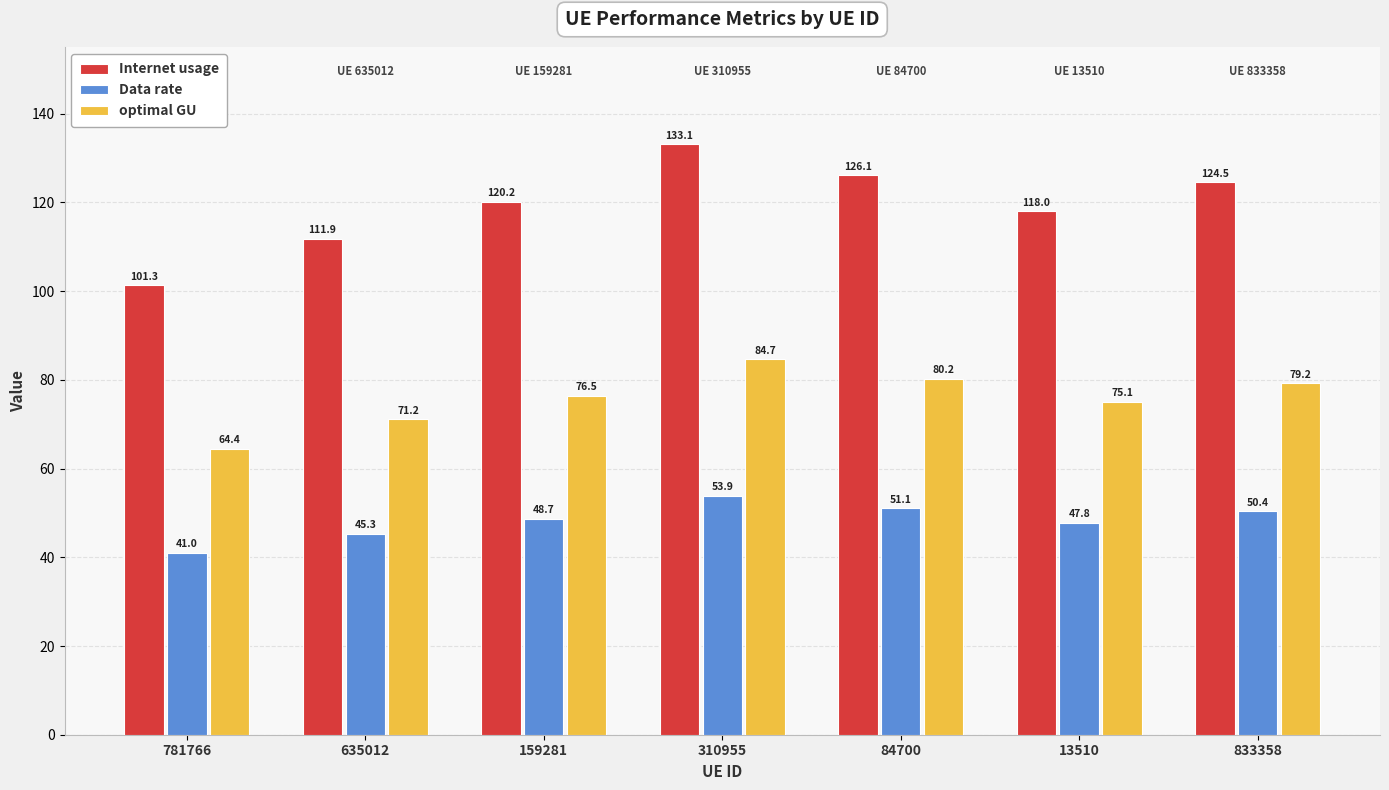

Is it true that Data rate equals 45.3 at 635012?

True